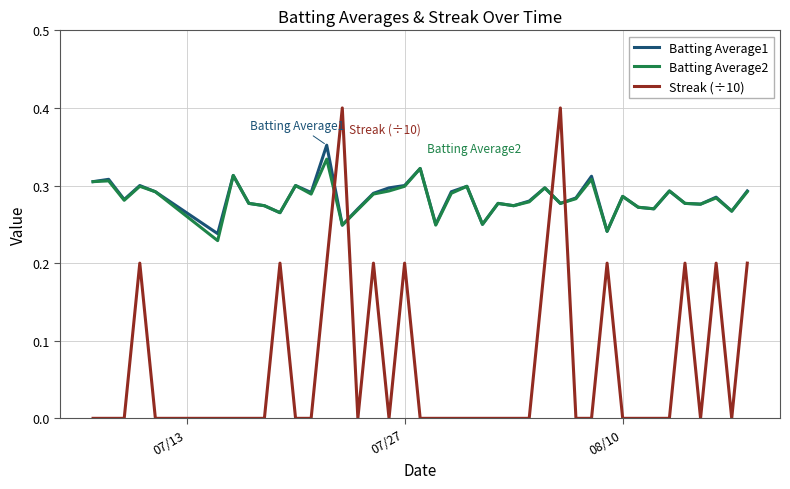

Which series has the largest range (max minus min)?

Streak (÷10)